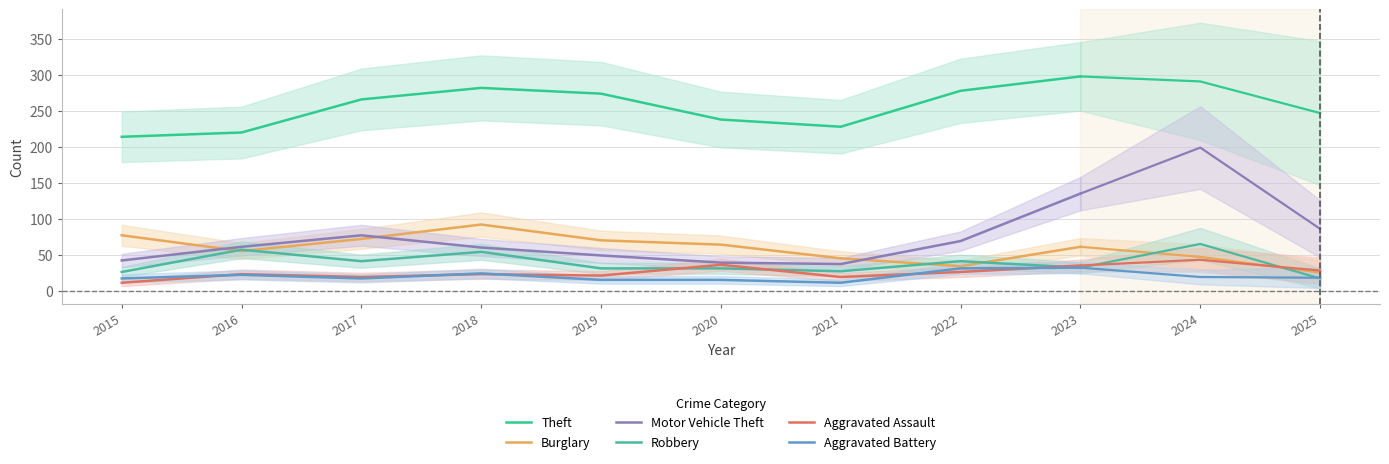

Where is the first local minimum for Motor Vehicle Theft?

2021